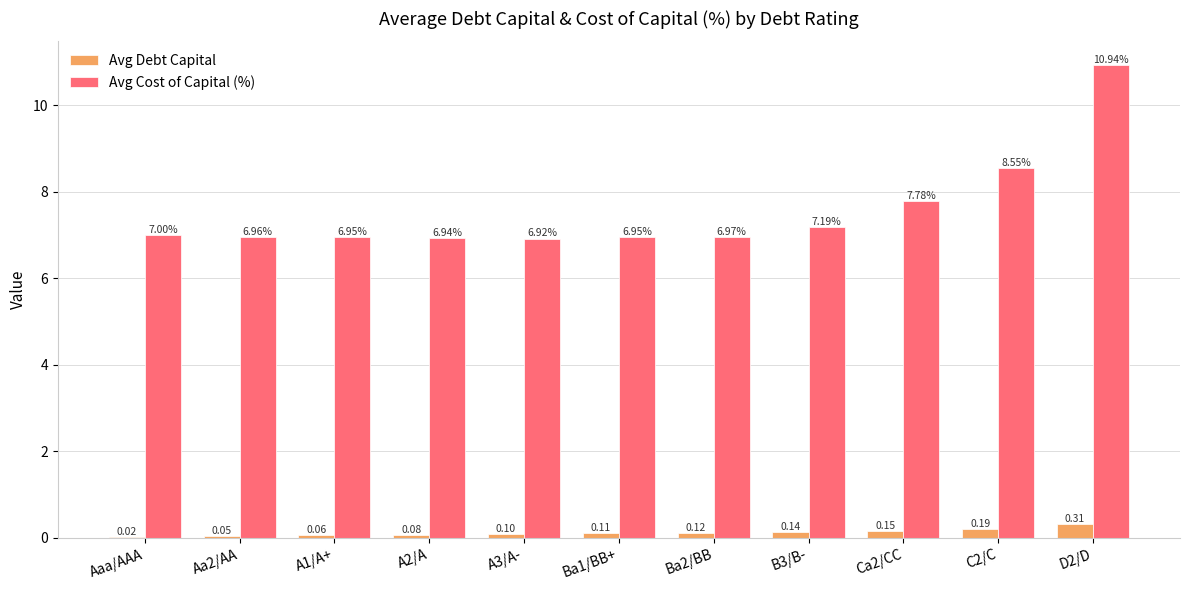

Is the value of Avg Cost of Capital (%) at A2/A greater than the value of Avg Debt Capital at Aaa/AAA?

Yes